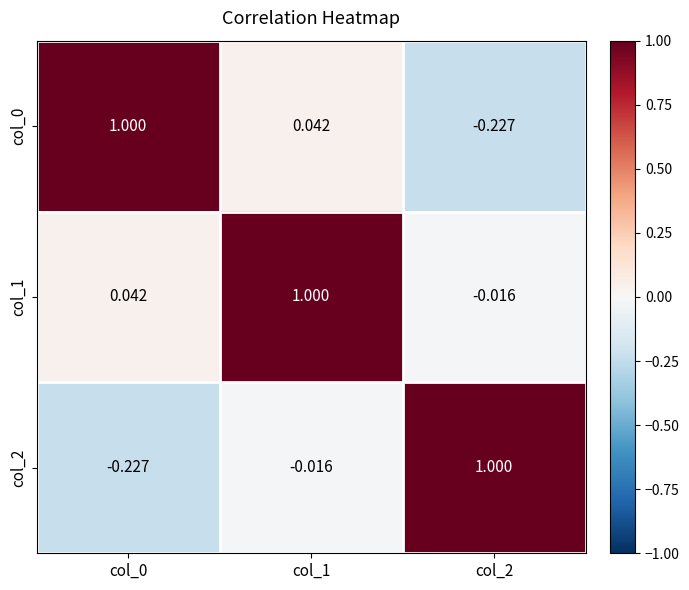

At which category is the sum across all series the highest?

col_1